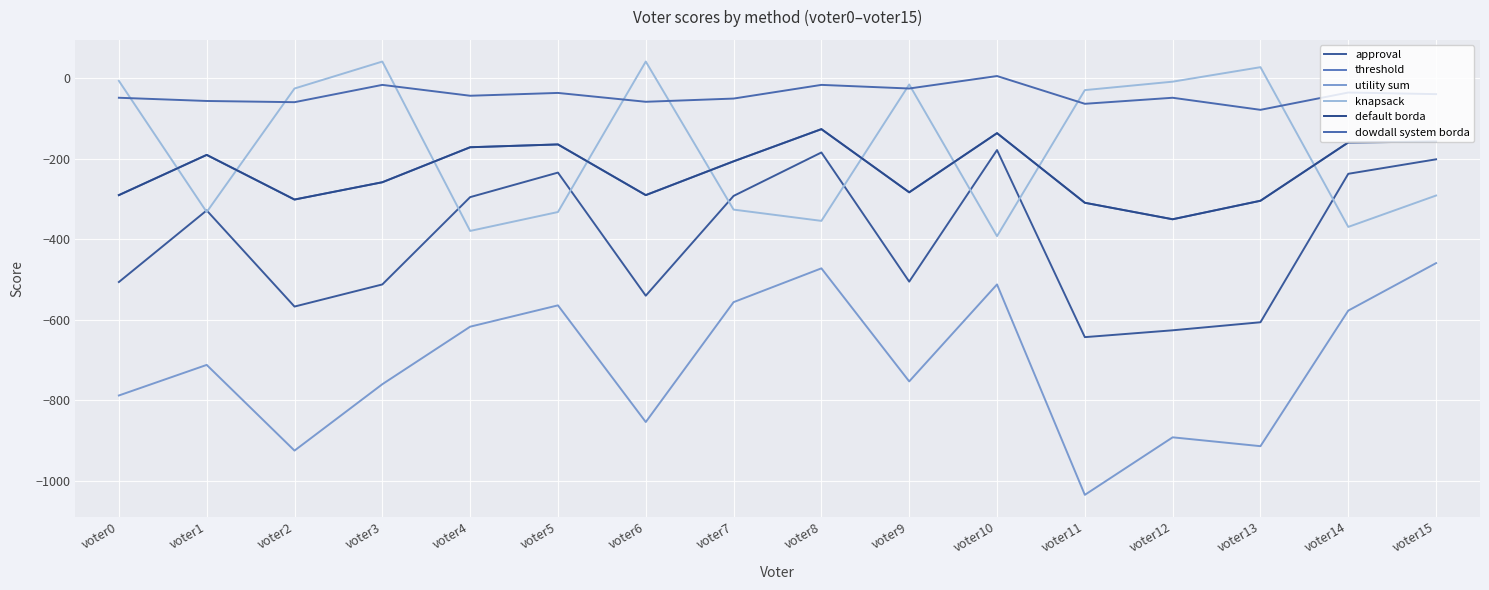

Which series has the largest range (max minus min)?

utility sum